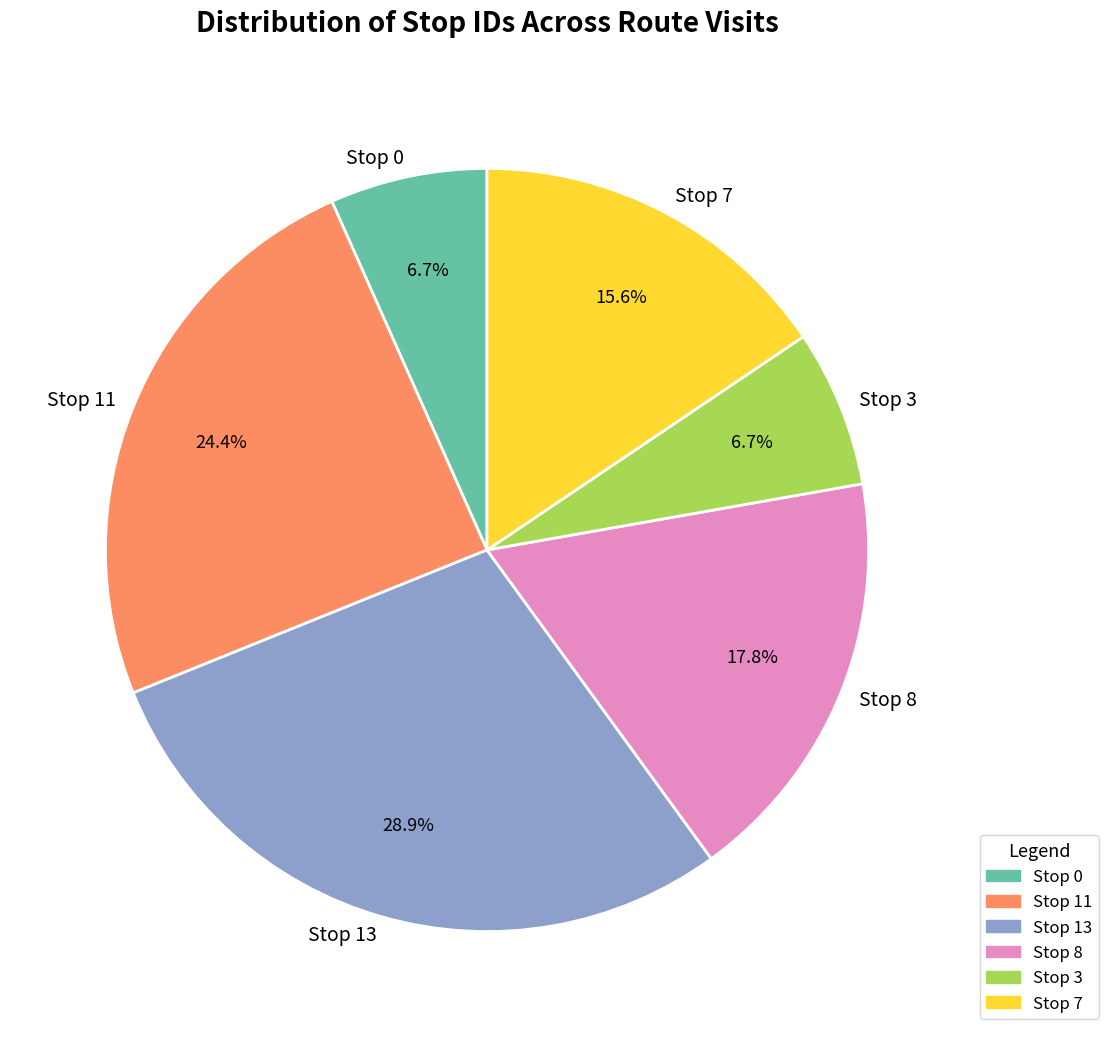

Which slice is the largest?

Stop 13